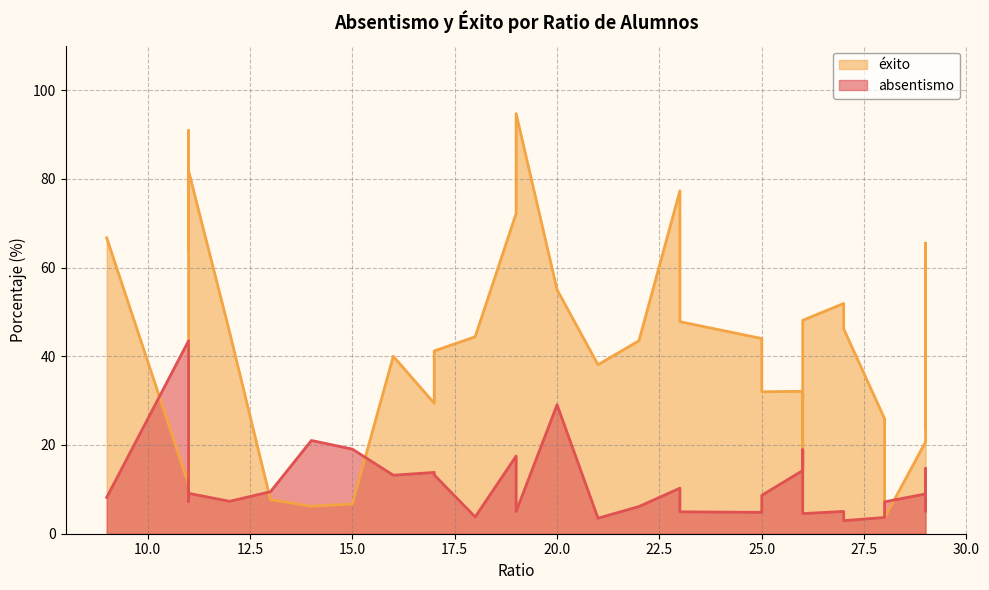

At how many categories does at least one series exceed 55?

8